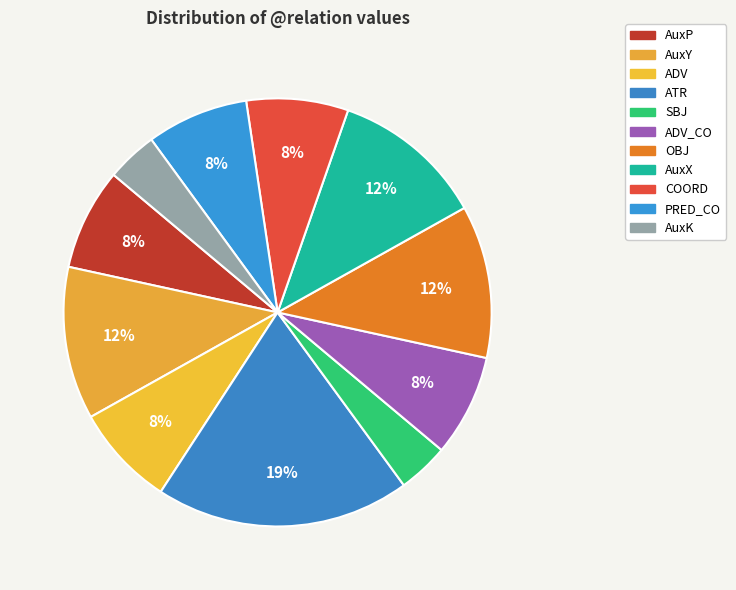

What is the largest slice in the pie chart?

ATR